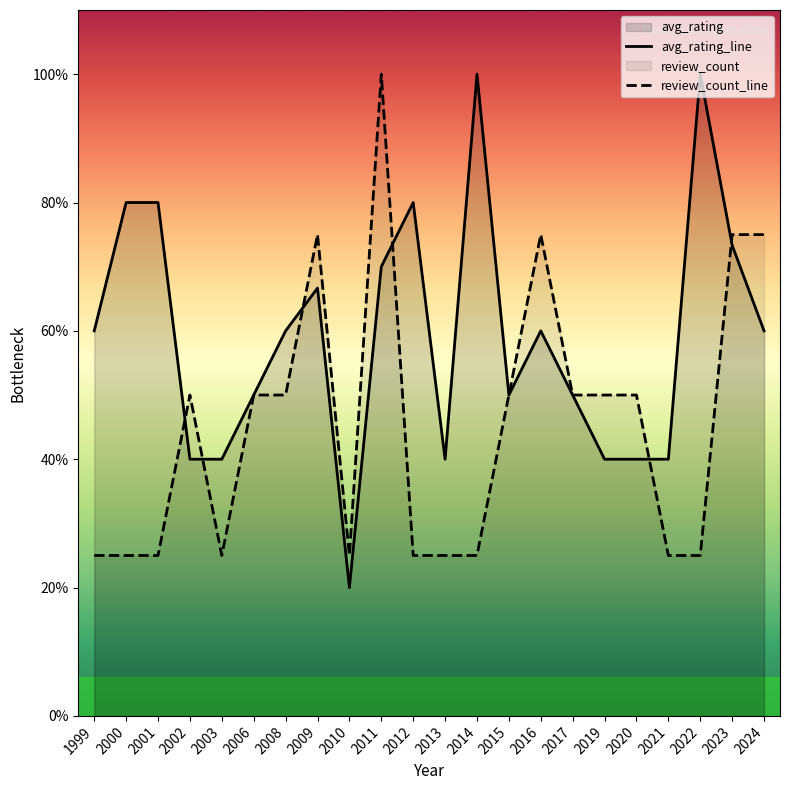

Where is the first local minimum for review_count_line?

2003